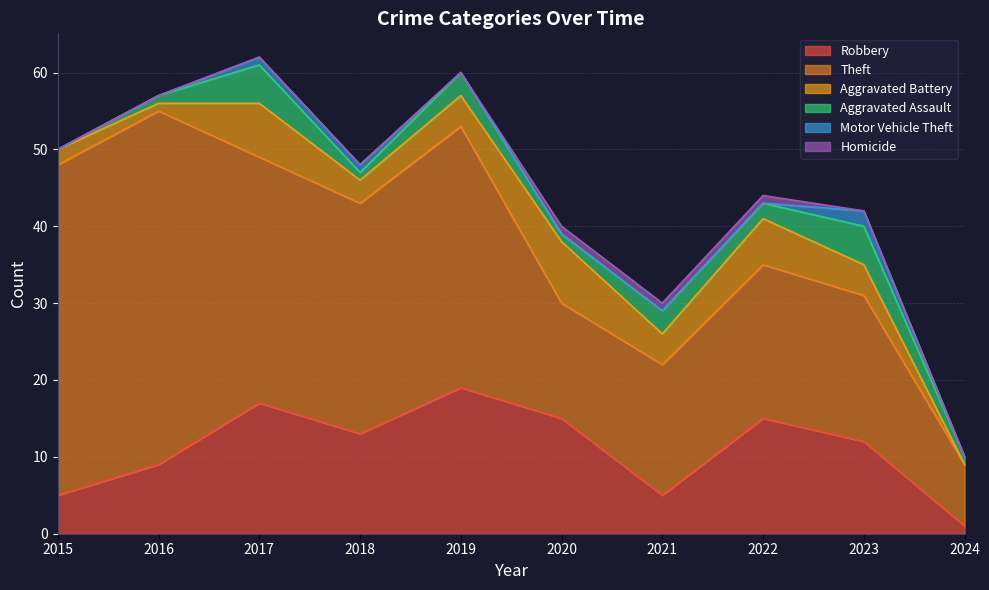

The Aggravated Battery series shows 4 at 2023. True or false?

True